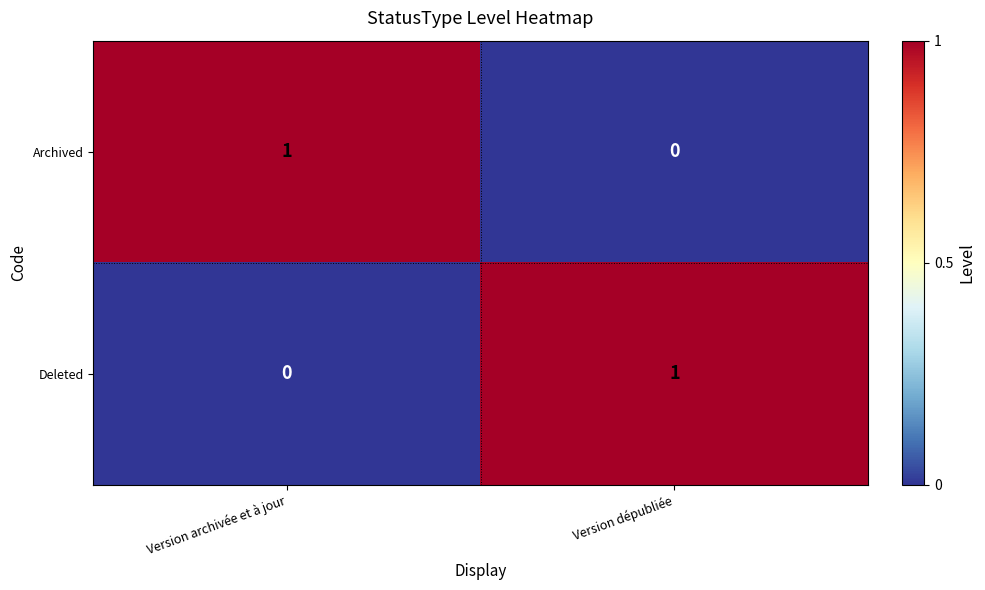

The value of Archived at Version dépubliée is 0. True or false?

True